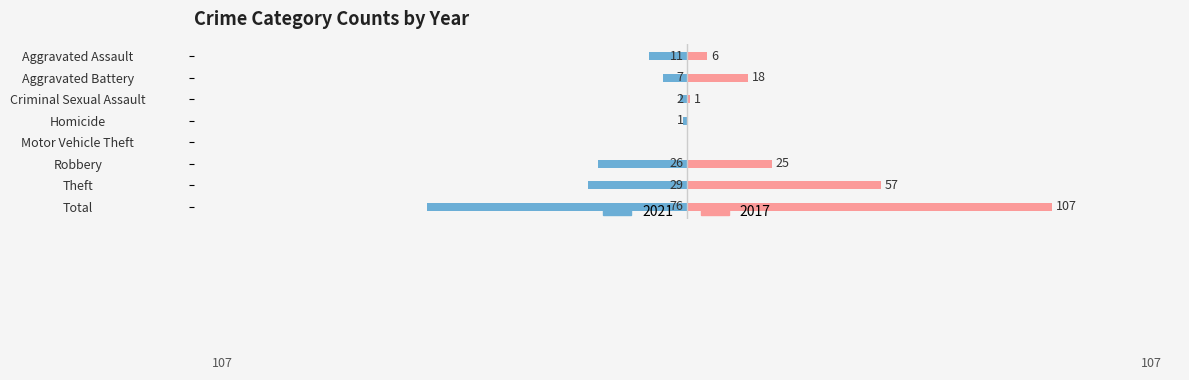

Read the 2021 value at Total.

-76